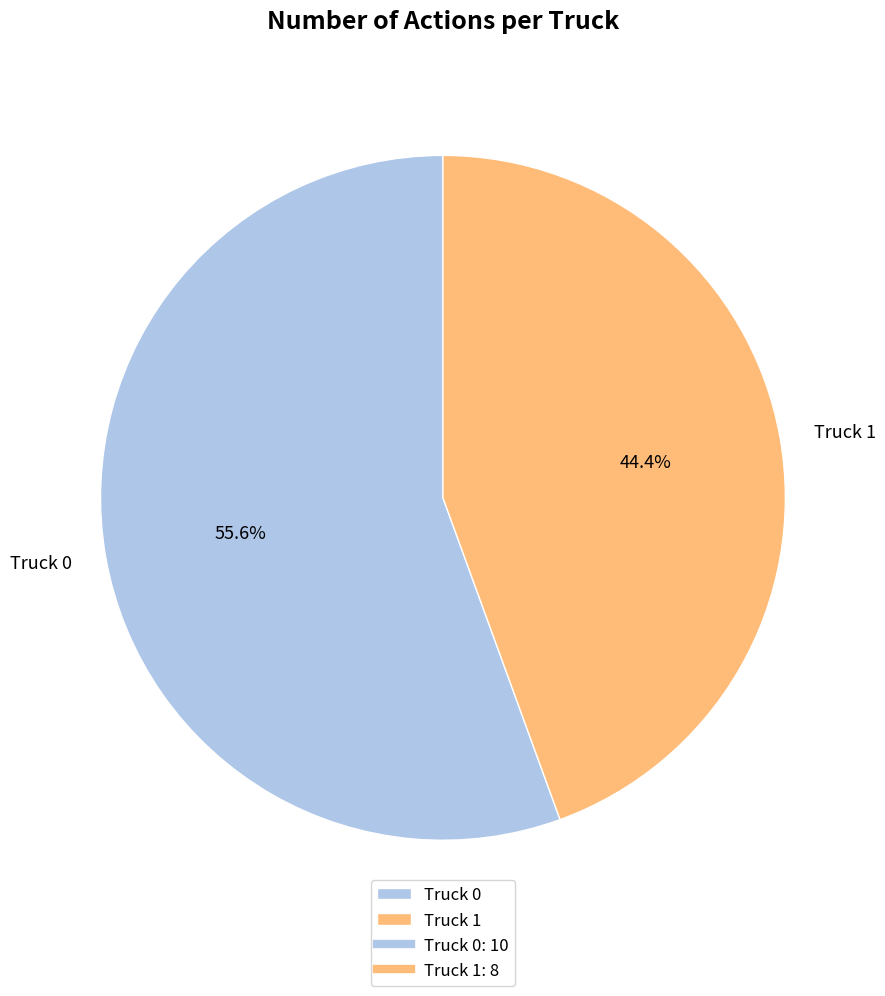

Combined, what portion of the pie is Truck 1 and Truck 0?

100.0%